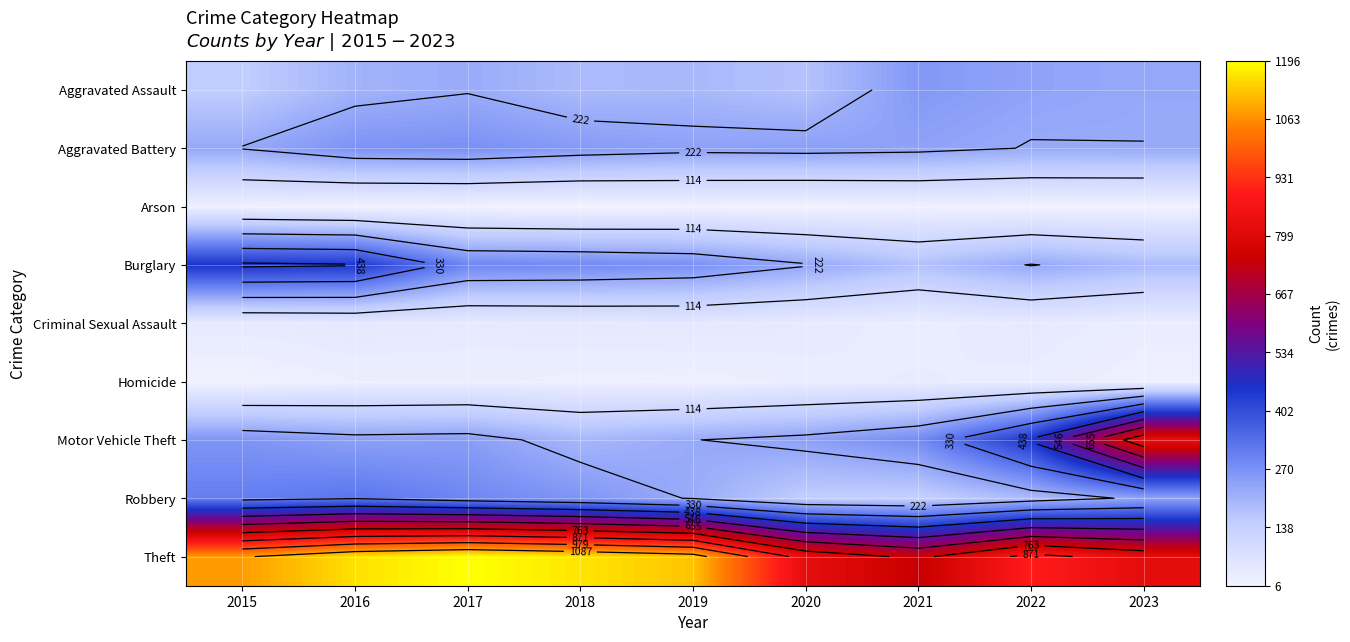

Where does the Theft series first go above 1079?

2016